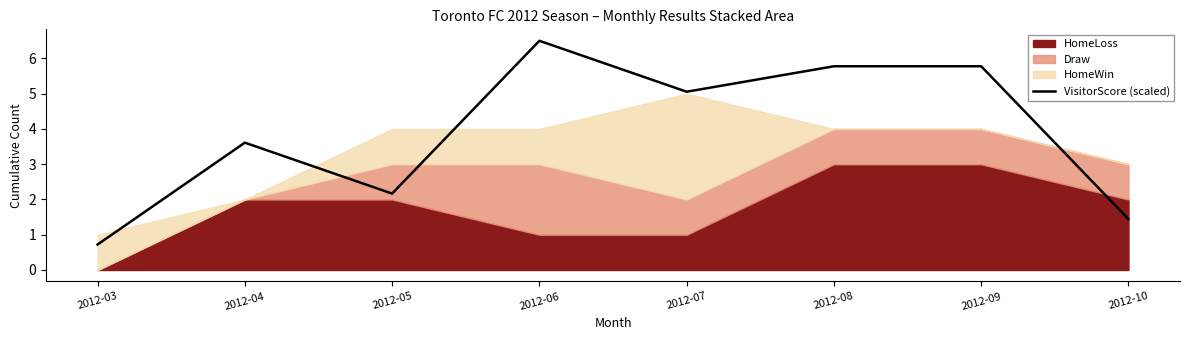

At which category does the data reach its first local peak?

2012-04